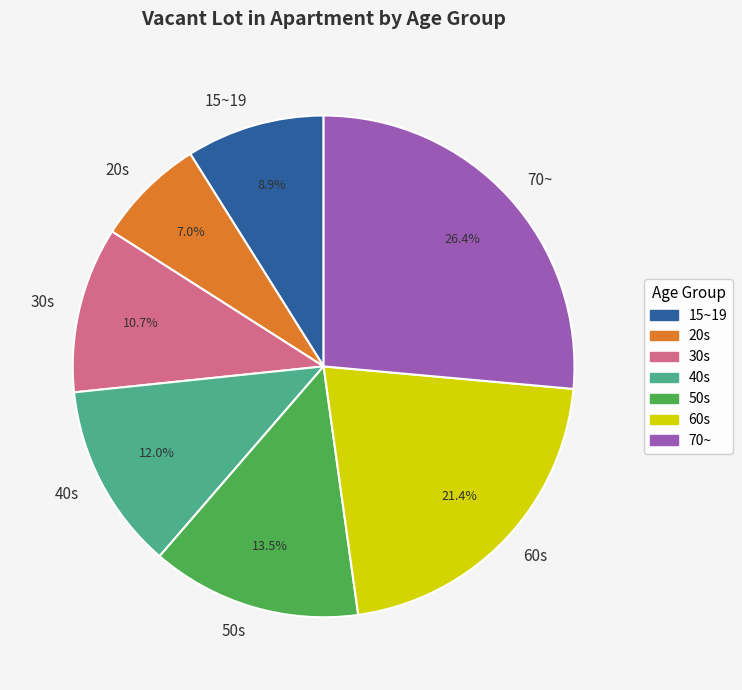

What percentage is the 15~19 slice, to the nearest percent?

9%